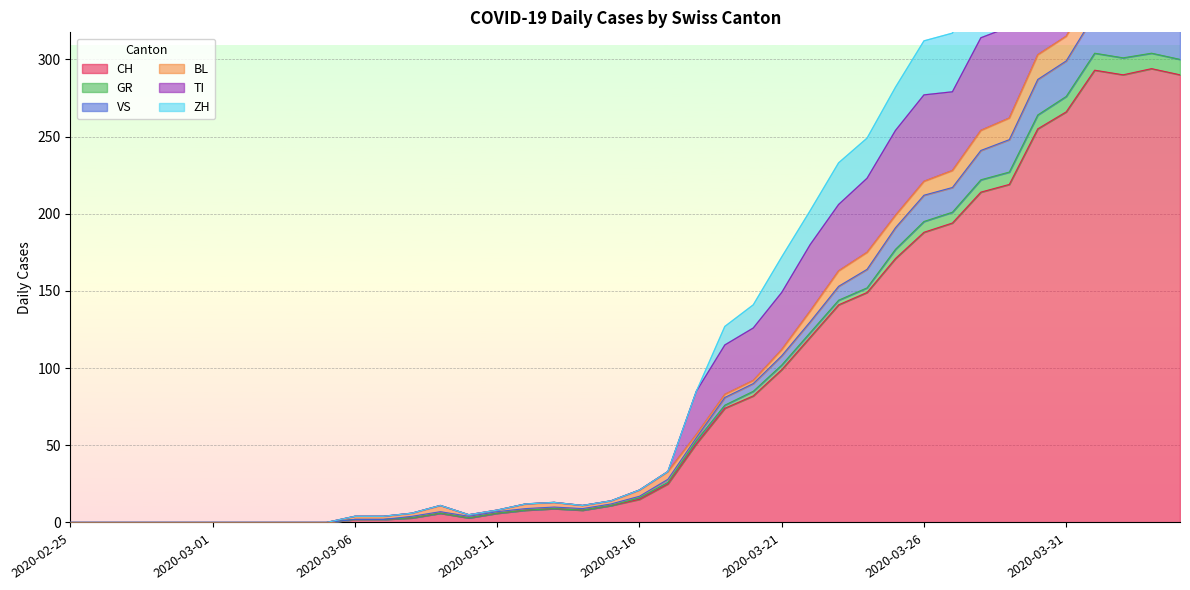

Where is GR nearest to the value 164?

2020-03-24